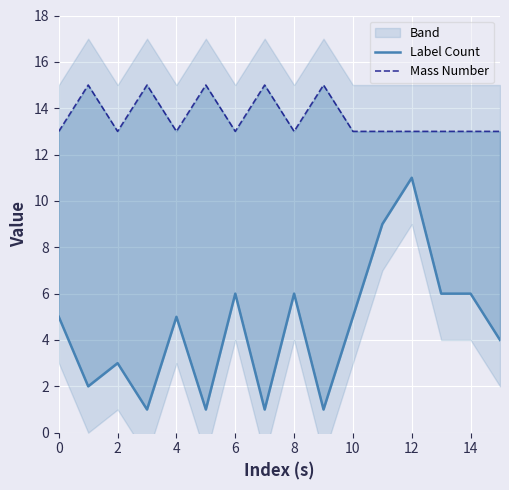

The value of Mass Number at 6 is 13. True or false?

True